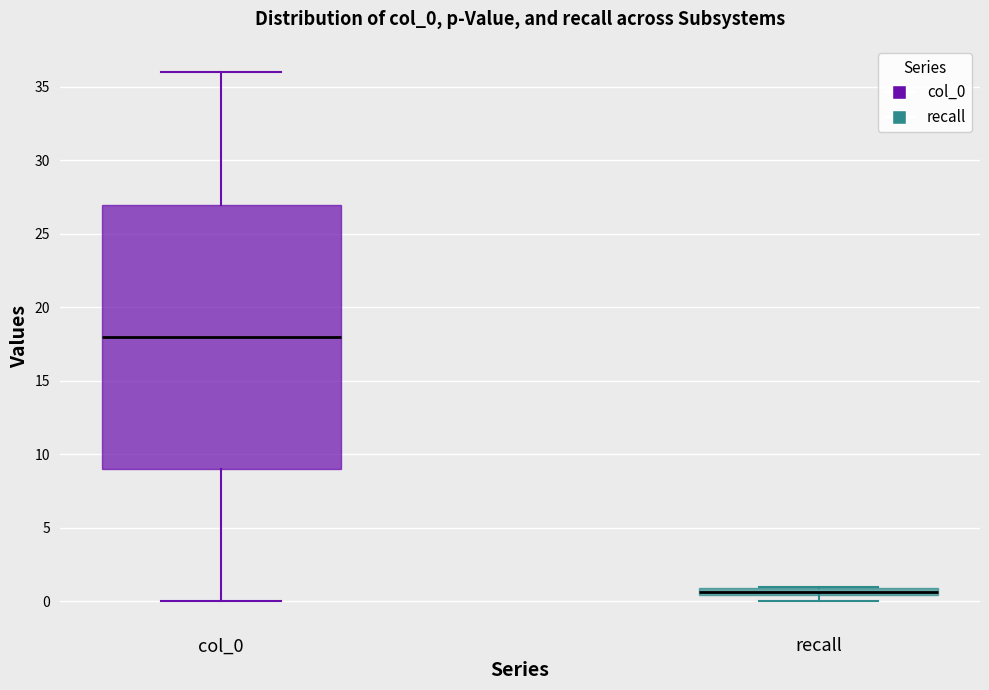

Which box's median line is the lowest?

recall